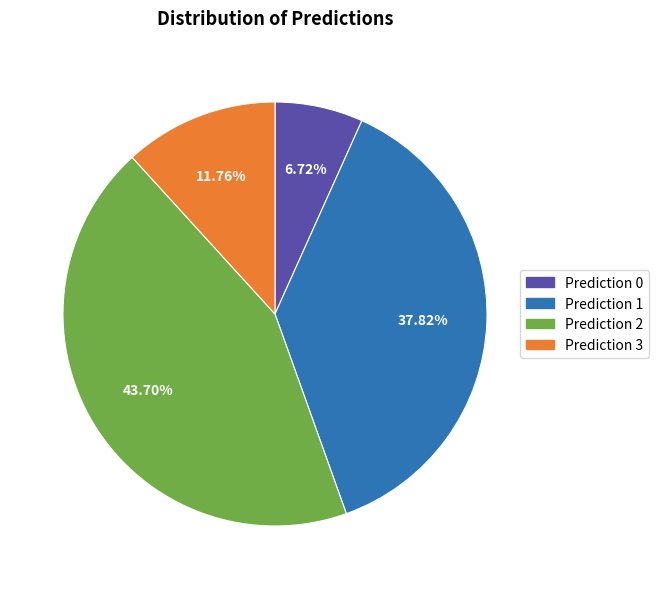

Is there a majority slice in this chart?

No